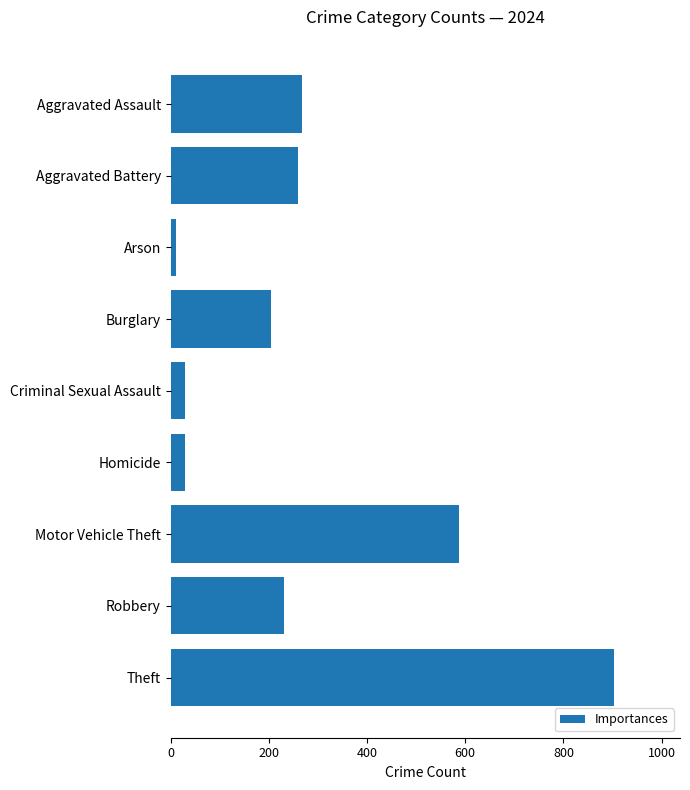

What is the difference between the maximum and minimum values?

890